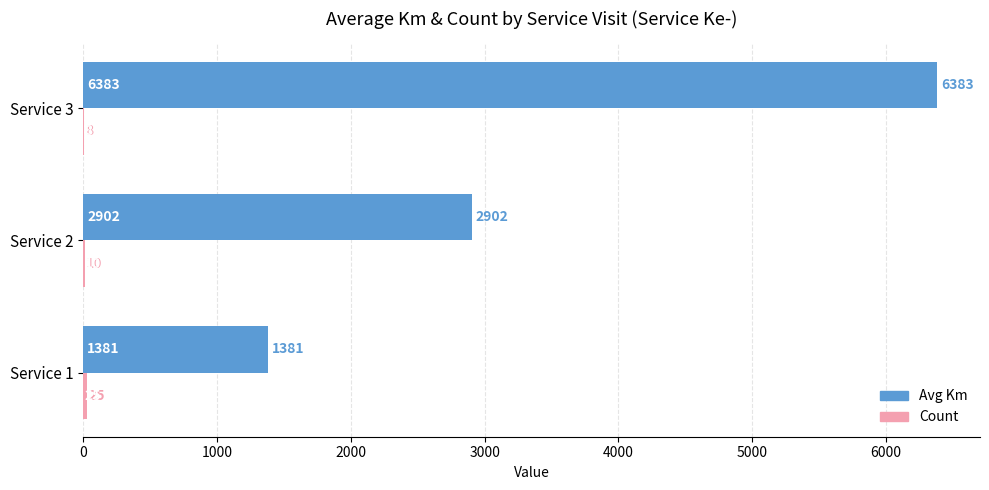

Which series changed the most between Service 1 and Service 3?

Avg Km